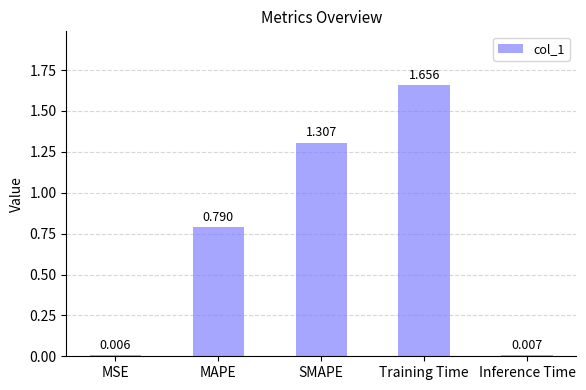

Which category has the highest value across all series?

Training Time